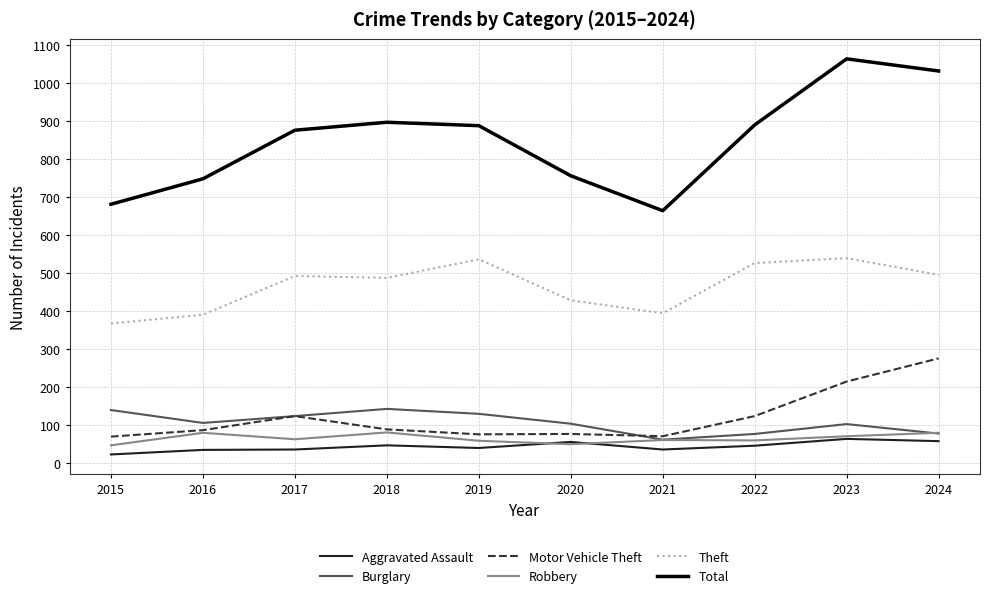

At how many categories does at least one series exceed 40?

10